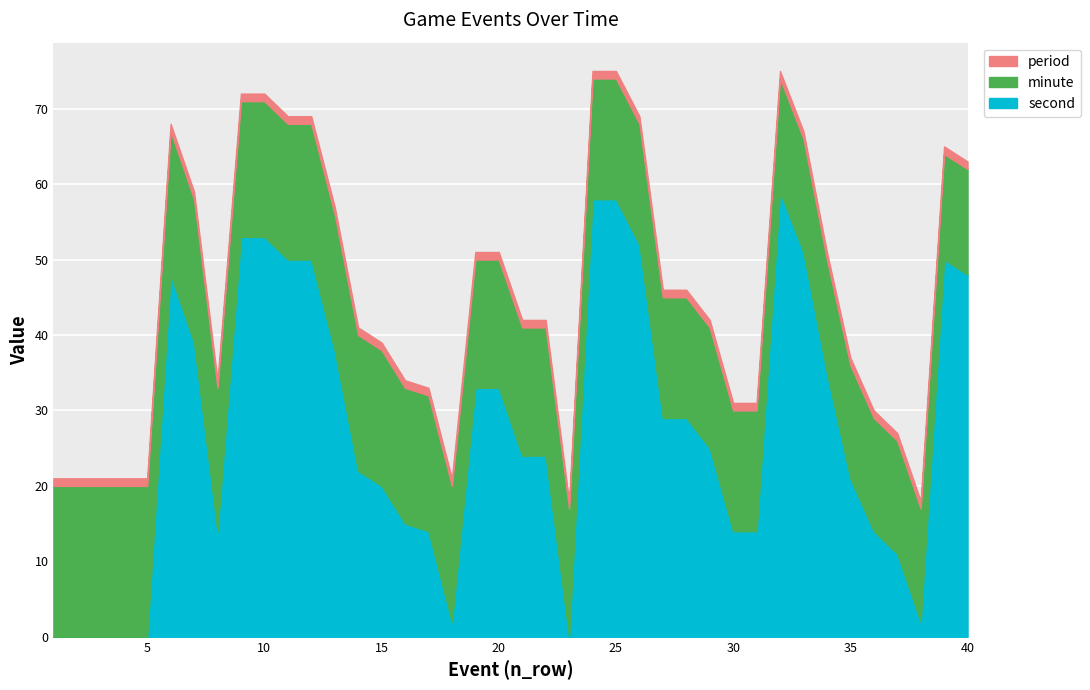

Is it true that second equals 33 at 20?

True